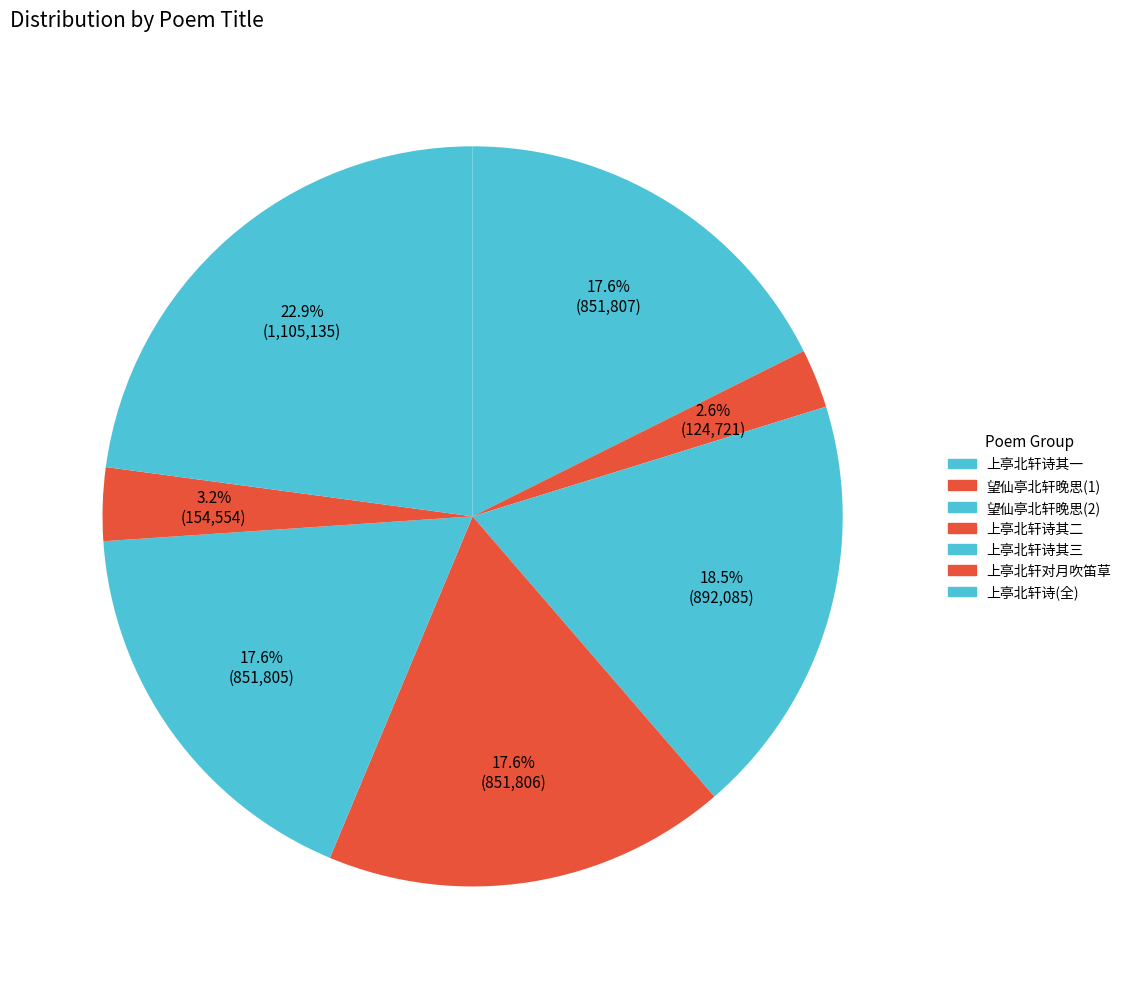

Which slice is the smallest?

望仙亭北轩晚思